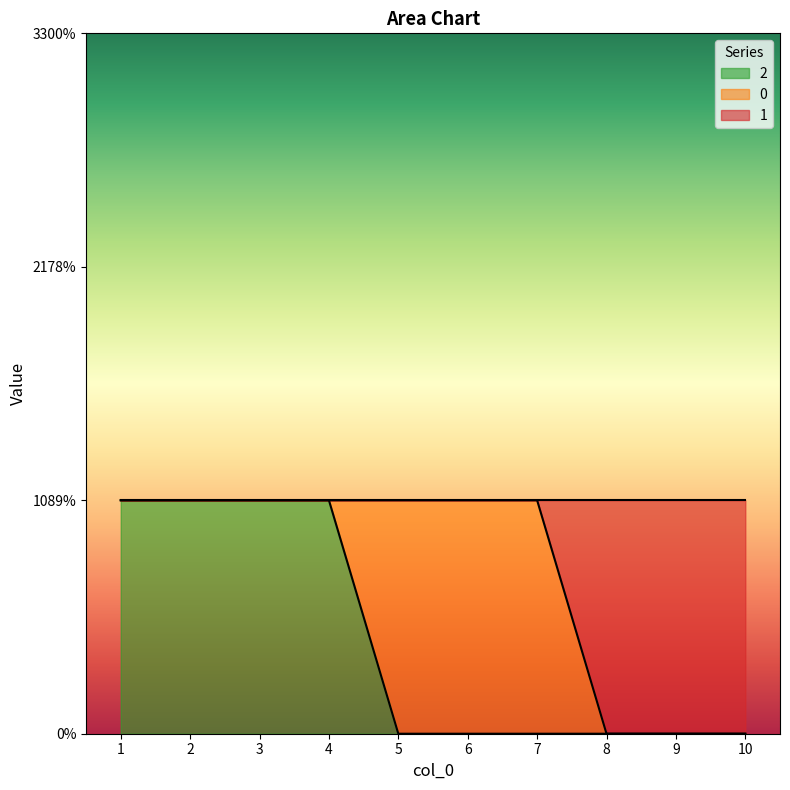

True or false: 2 has a value of 1 at 4.

False